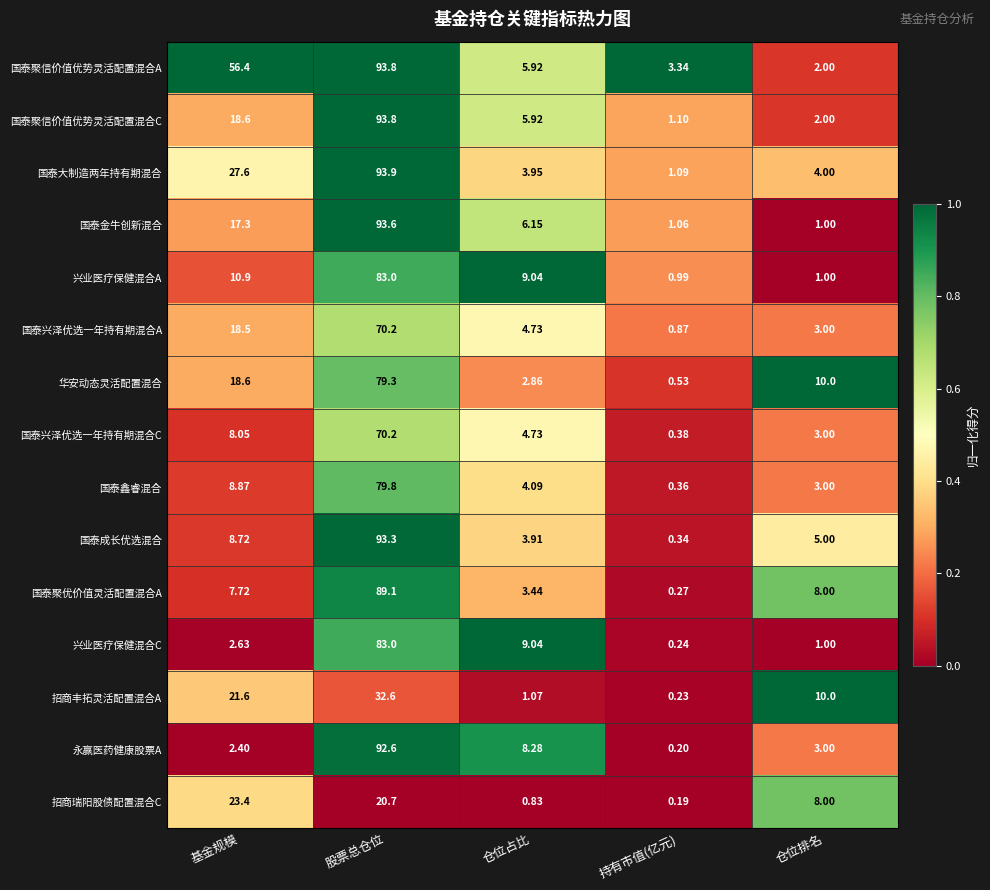

List the labels in order of 华安动态灵活配置混合 value, smallest first.

持有市值(亿元), 仓位占比, 仓位排名, 基金规模, 股票总仓位